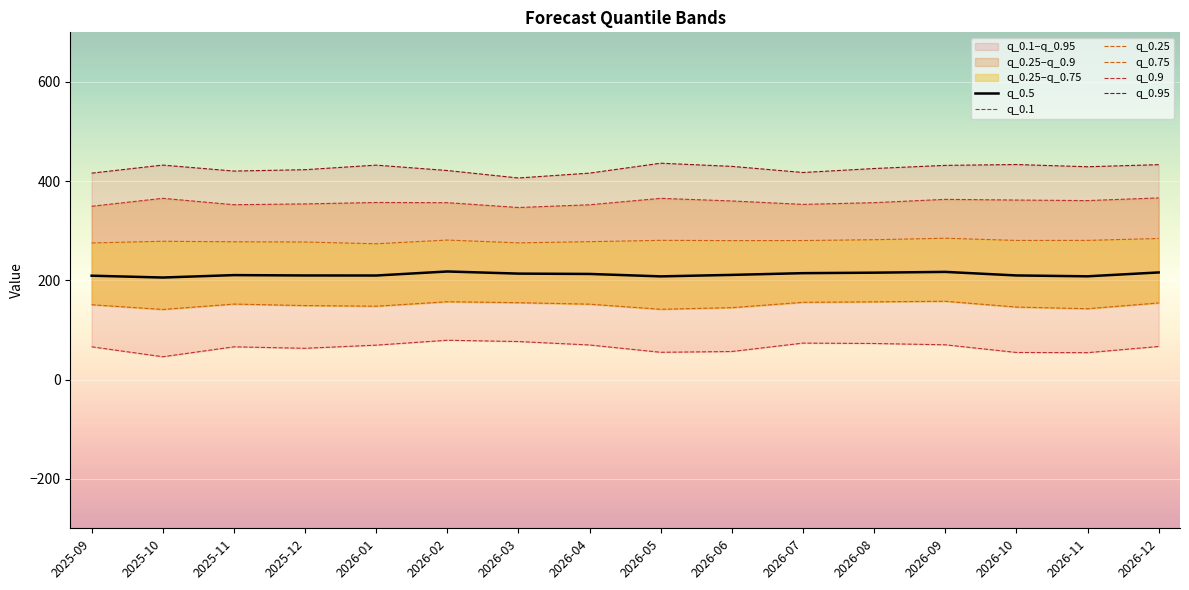

What is the minimum value for q_0.5?

205.6